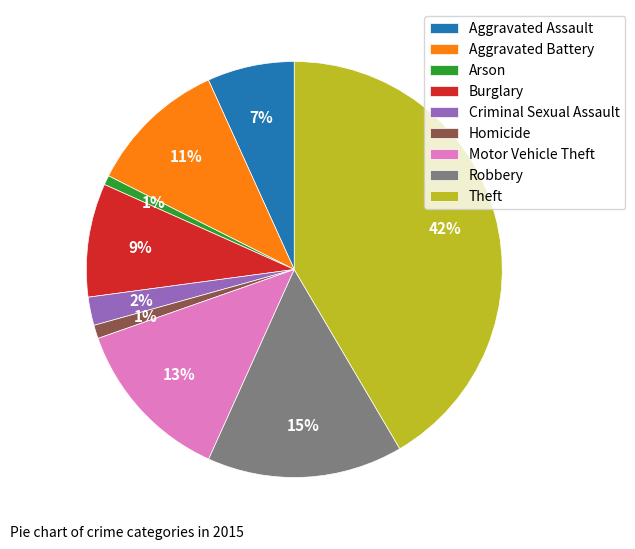

Is it true that Theft is 42% of the pie?

True